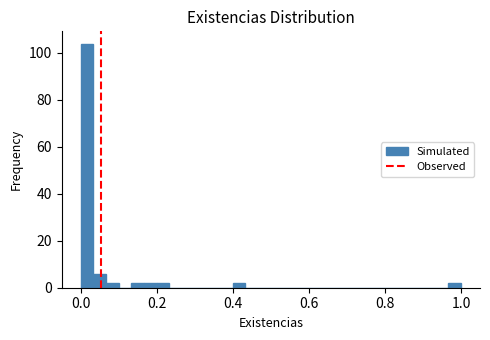

Around what value on the x-axis is the tallest bar? Give the approximate position of its centre, as read against the axis.

0.02